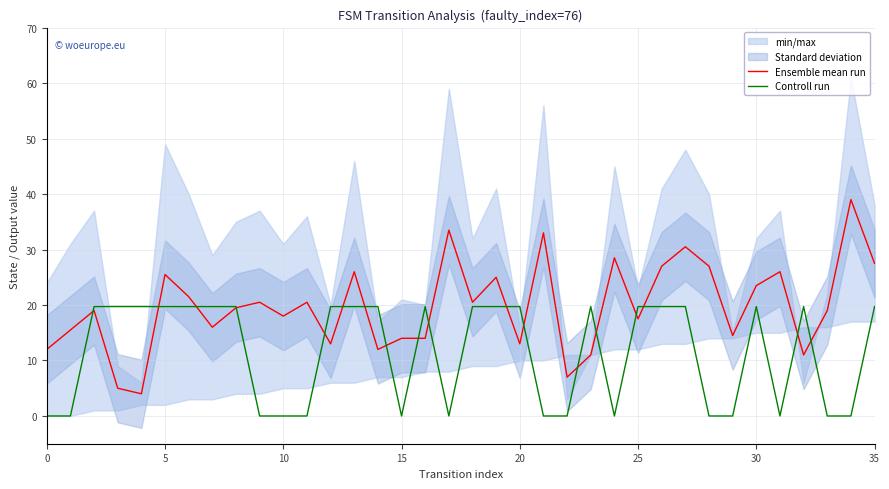

Which series has the largest range (max minus min)?

Ensemble mean run